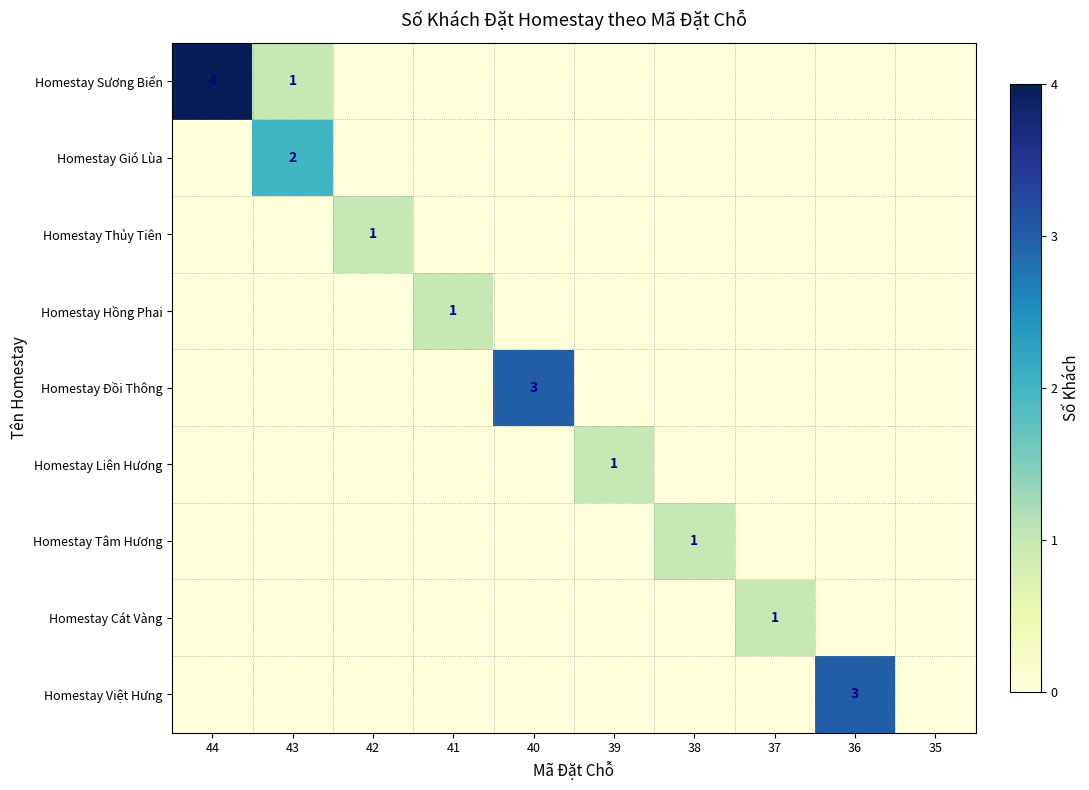

What is the difference between the maximum and minimum values in the Homestay Cát Vàng series?

1